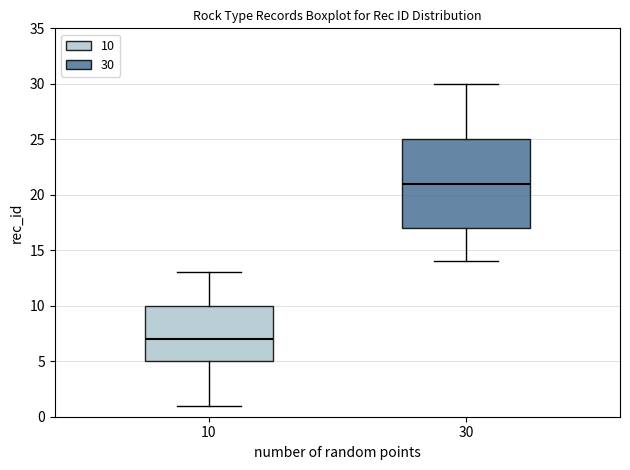

Which box has the highest median line?

30